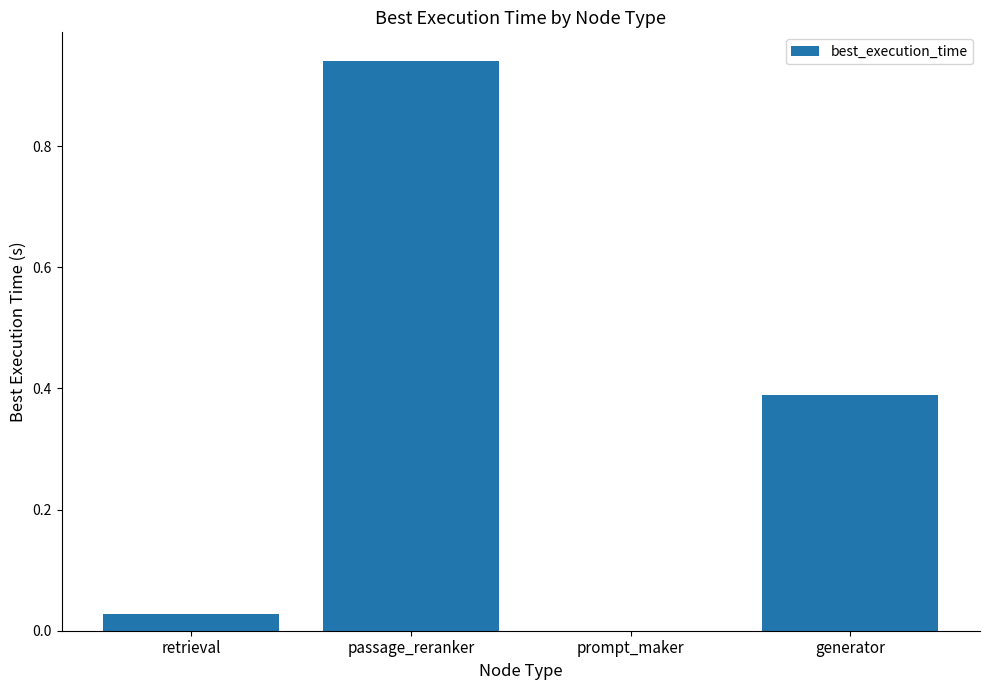

The chart shows a value of 0.2 at passage_reranker. True or false?

False